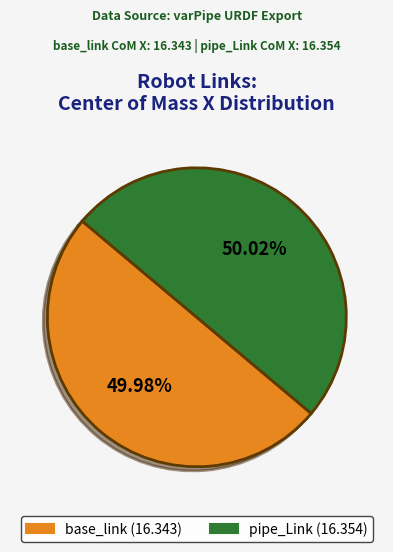

Does any single category account for the majority?

Yes